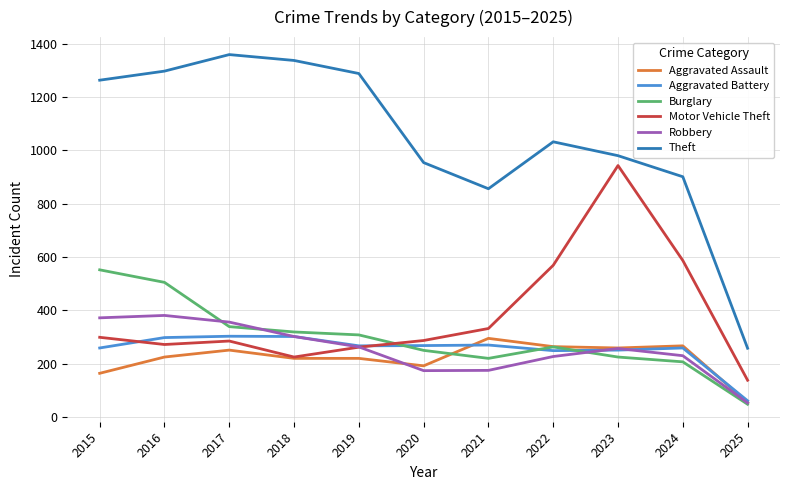

At how many categories does at least one series exceed 213?

11